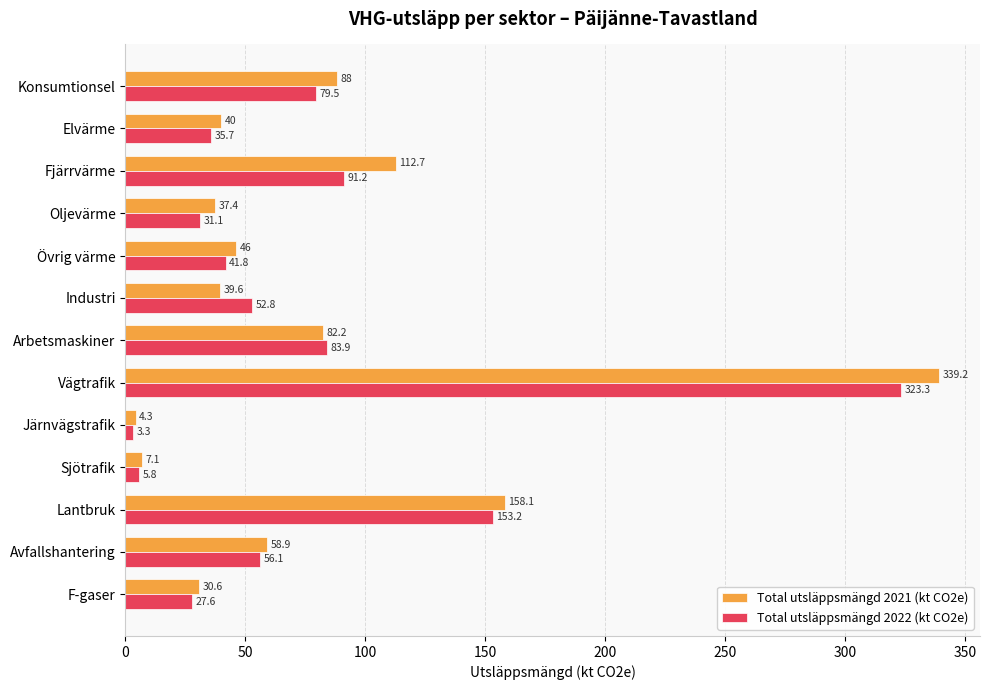

Which category has the lowest value in the Total utsläppsmängd 2021 (kt CO2e) series?

Järnvägstrafik